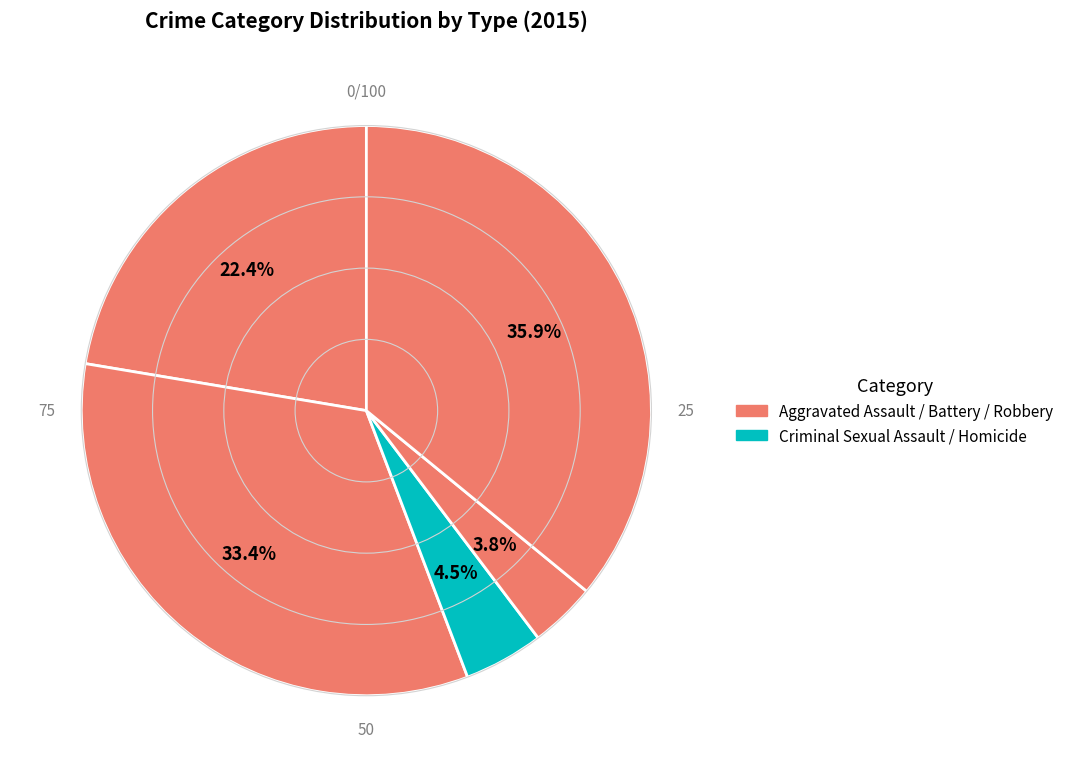

Count the number of slices in the pie.

5